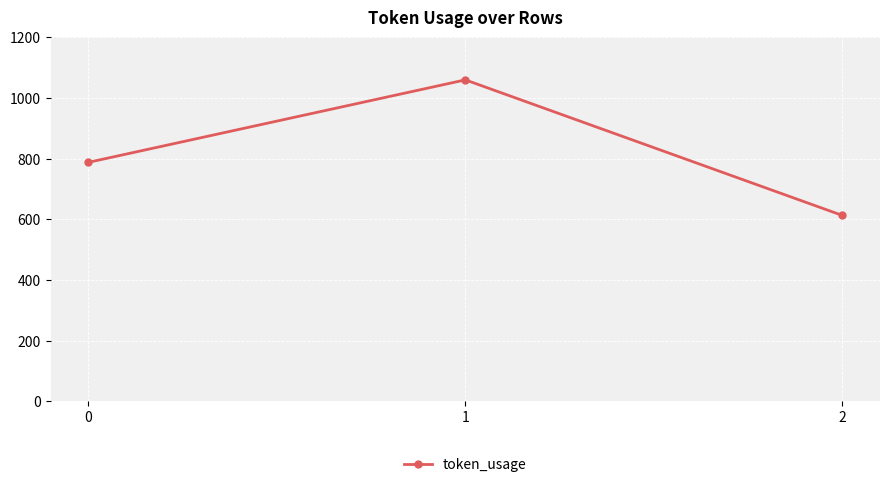

How many distinct data groups are displayed?

1